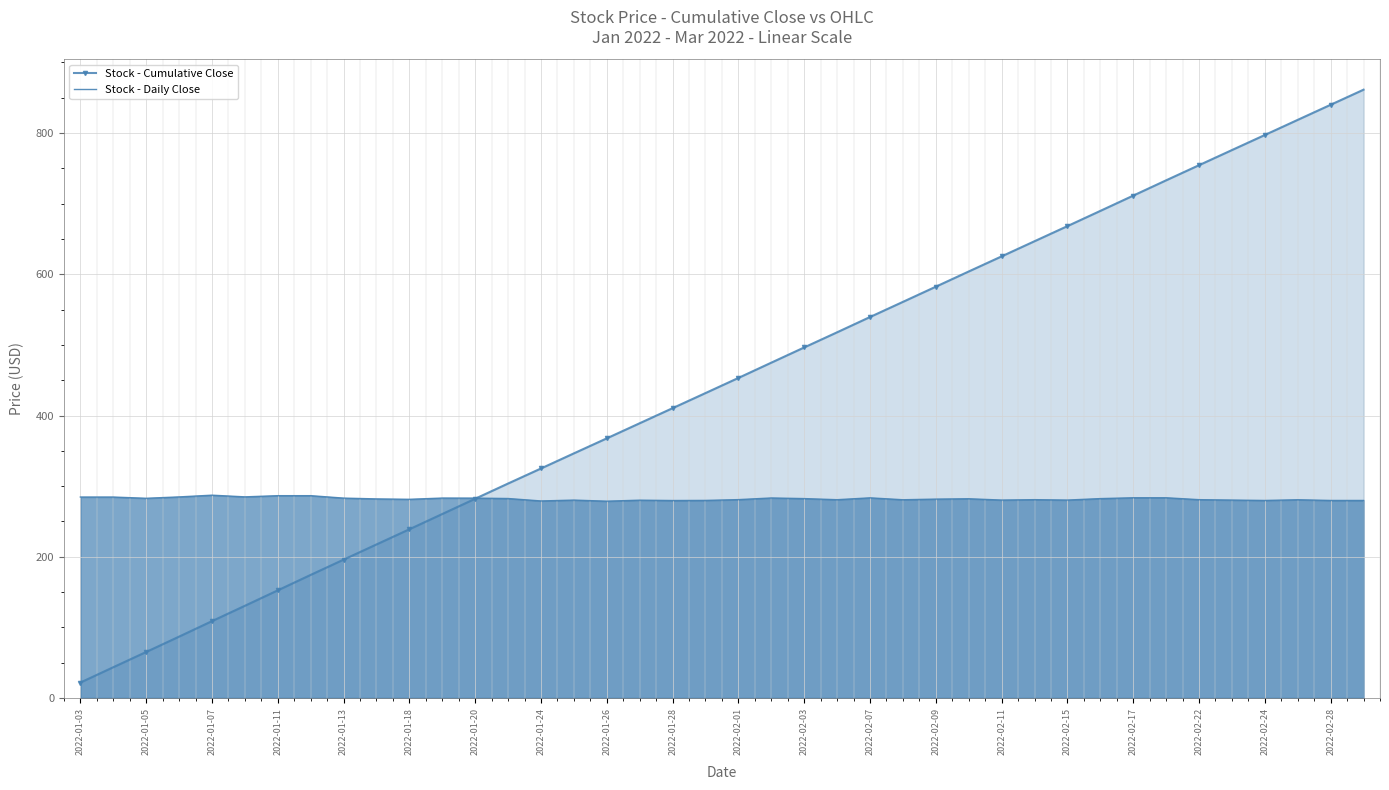

How many intersections are there between Stock - Cumulative Close and Stock - Daily Close?

1